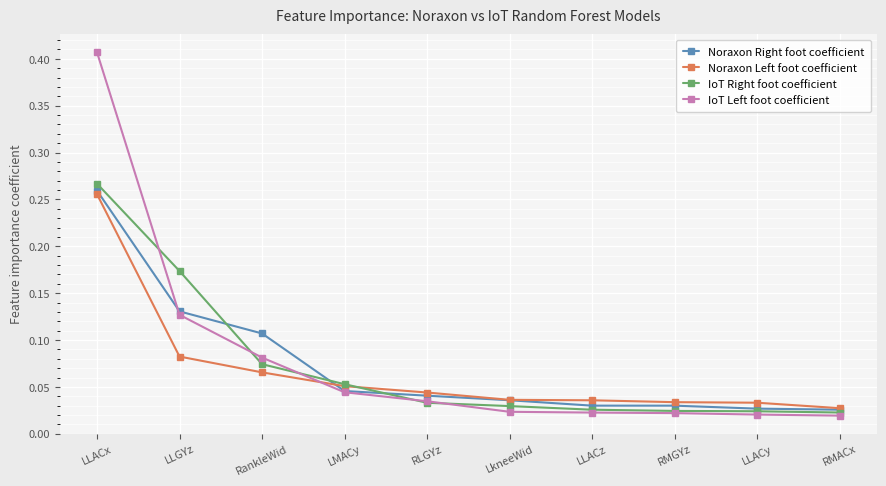

At how many categories does at least one series exceed 0?

10